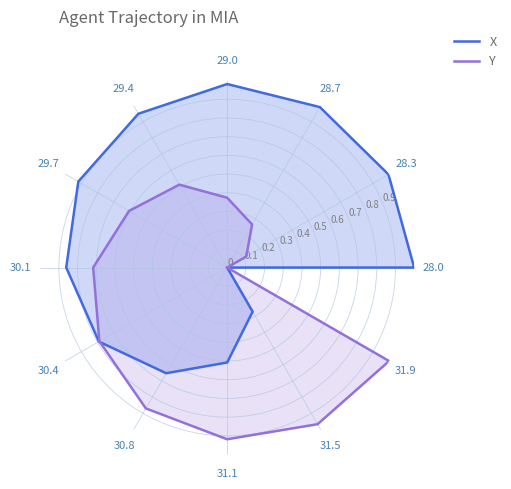

What is the label of the 2nd point from the right?

31.9